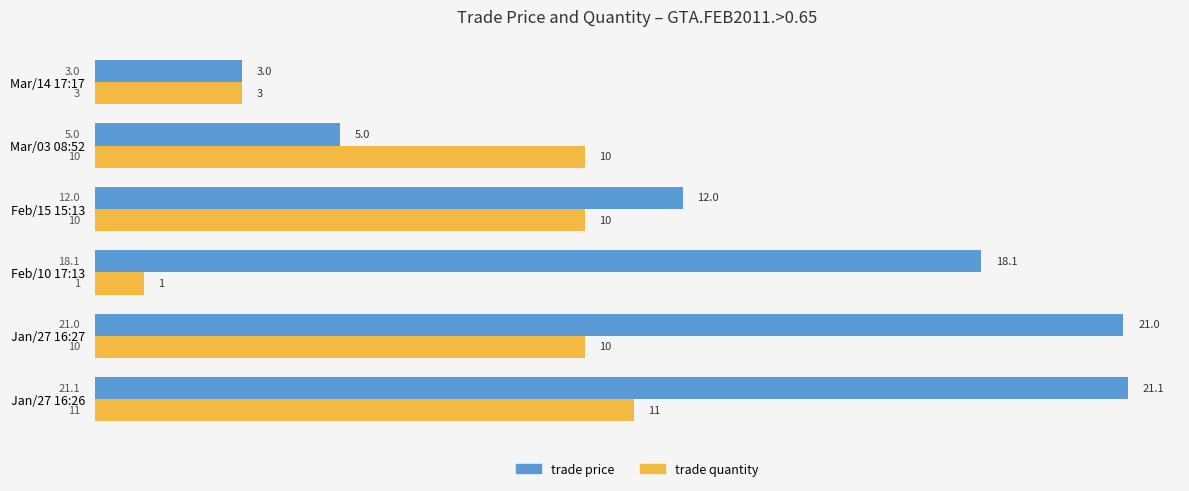

What are all the series names shown in the legend?

trade price, trade quantity